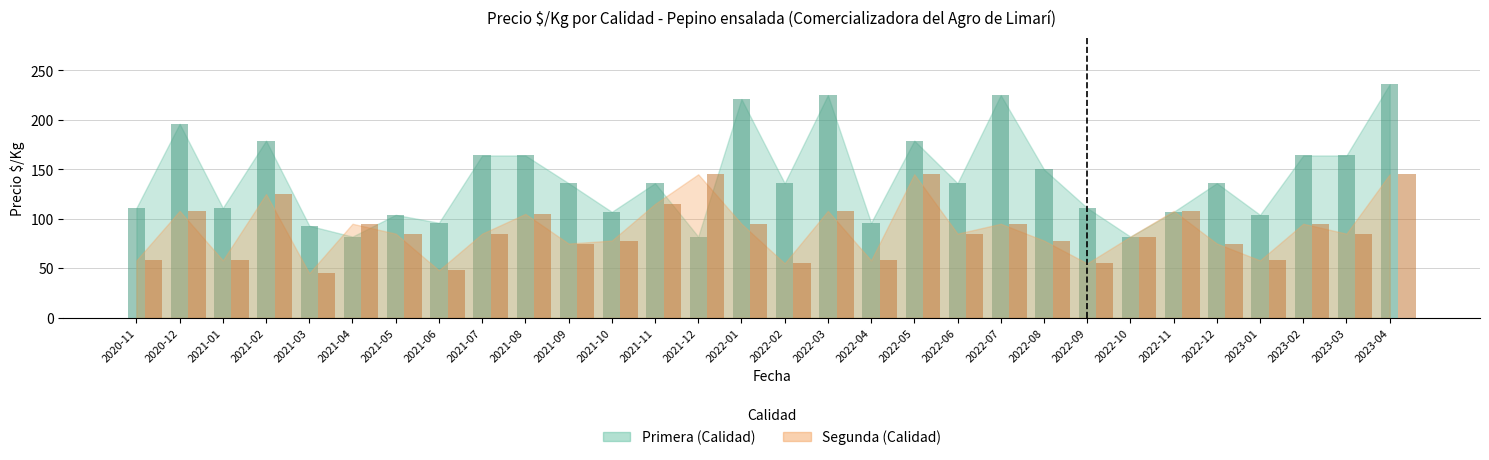

The Segunda series shows 85 at 2022-06. True or false?

True